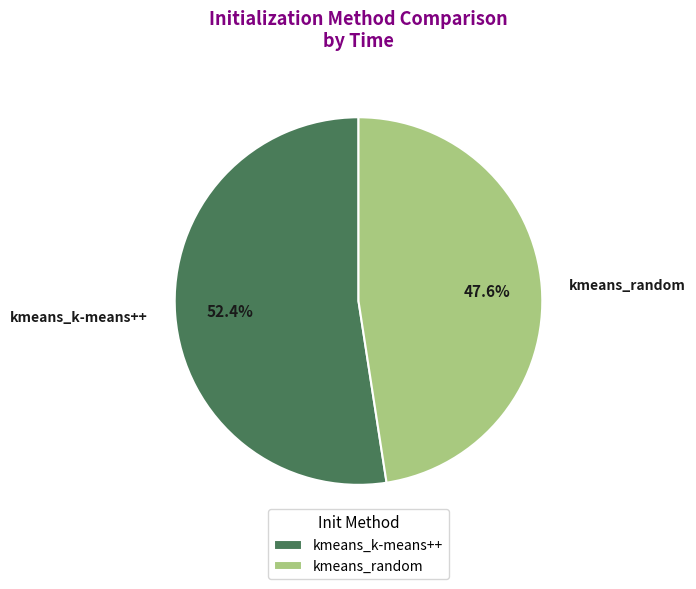

What is the ratio of the value at kmeans_random to the value at kmeans_k-means++?

0.9